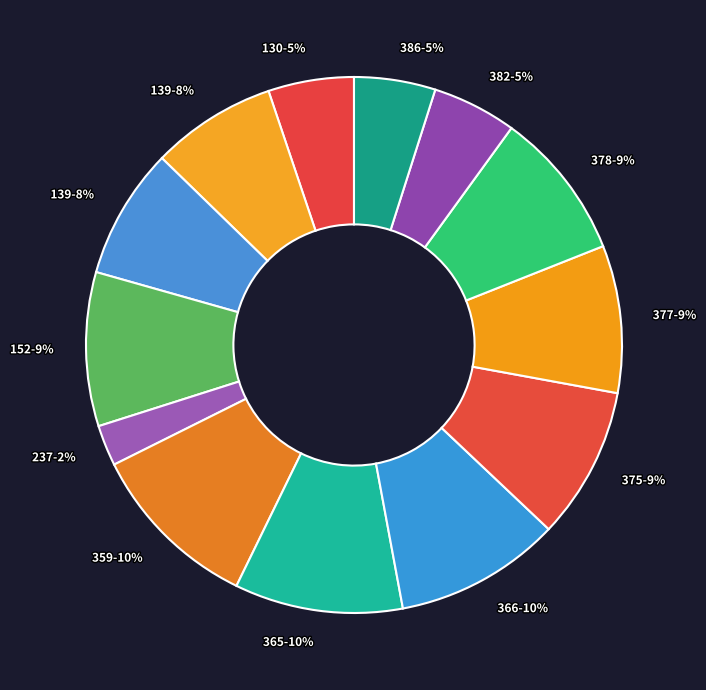

Is there a majority slice in this chart?

No